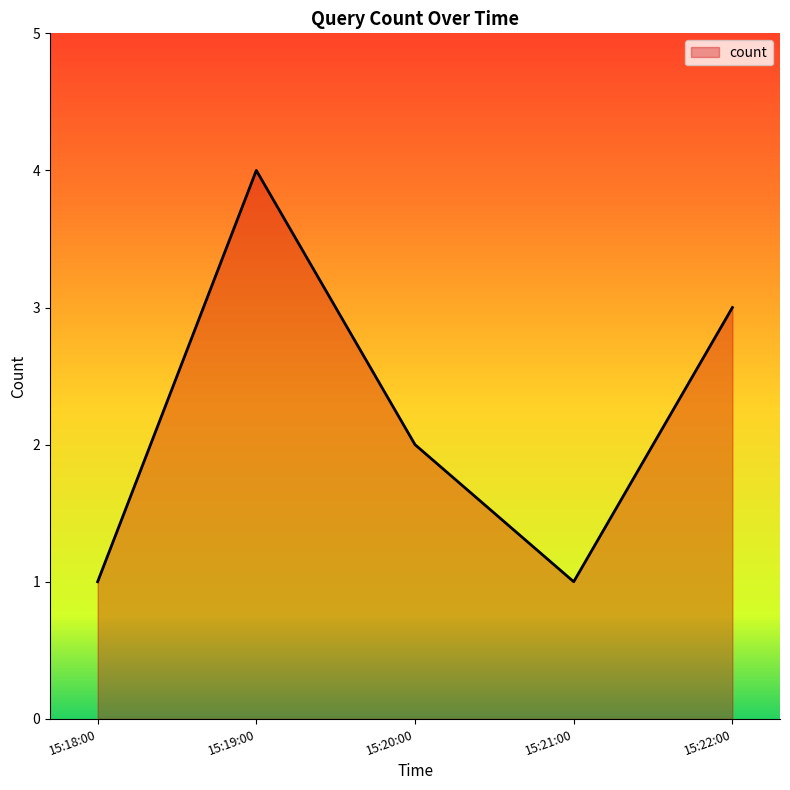

What is the sum of the values at 15:18:00 and 15:19:00?

5